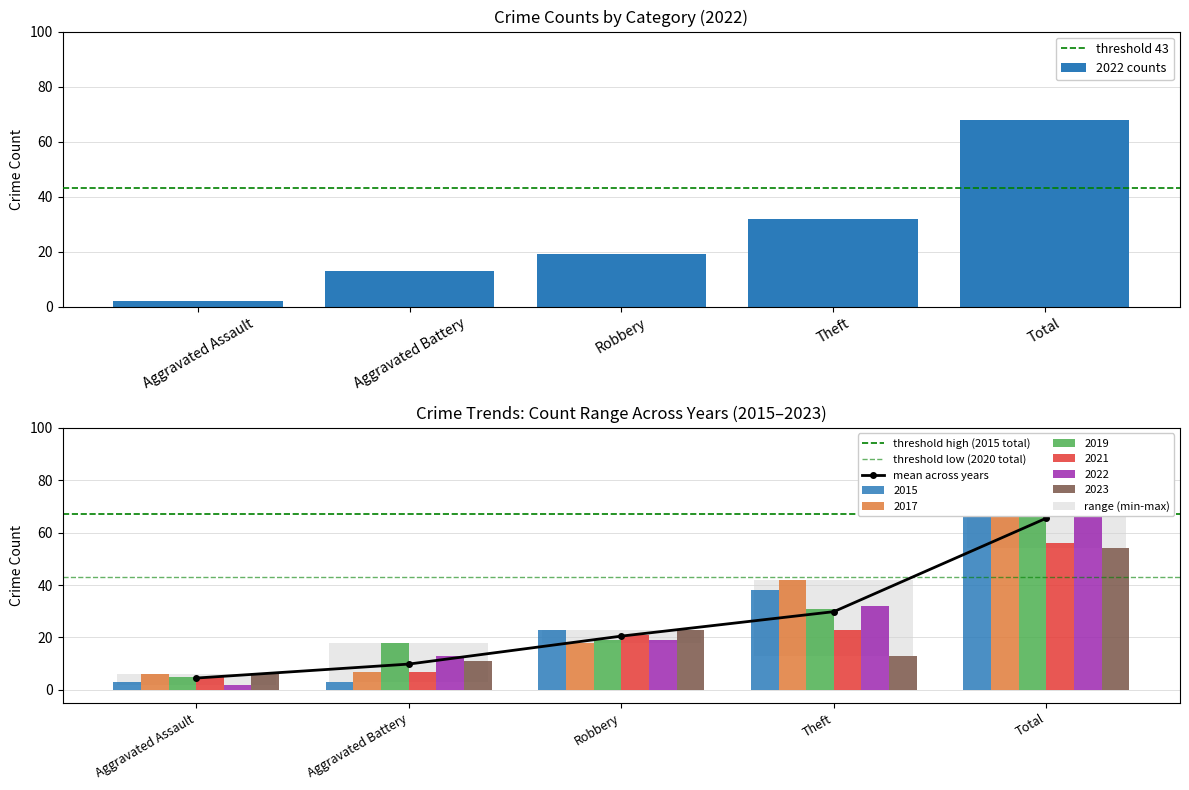

Which series has the largest total across all categories?

2019